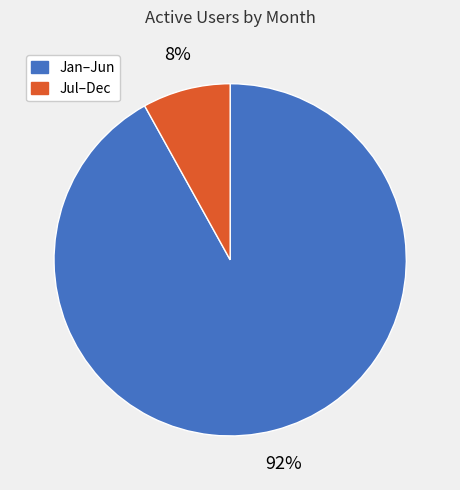

Does any single category account for the majority?

Yes